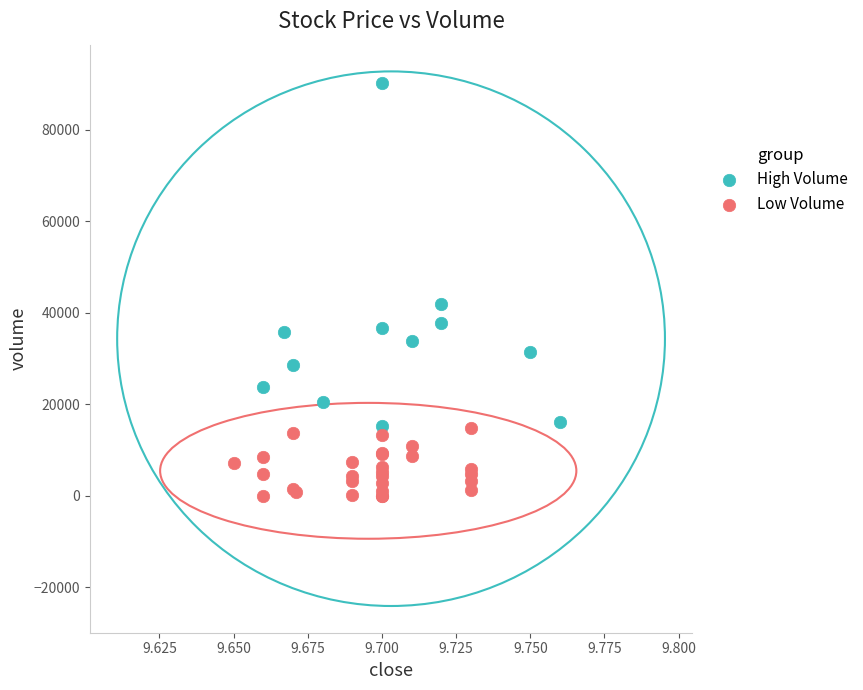

Which series reaches the maximum Y coordinate?

High Volume